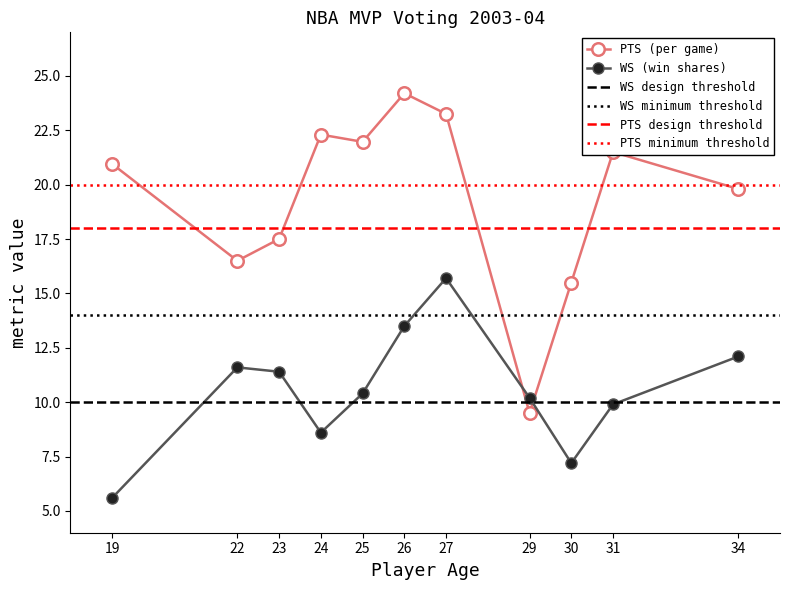

Which series has the largest range (max minus min)?

PTS